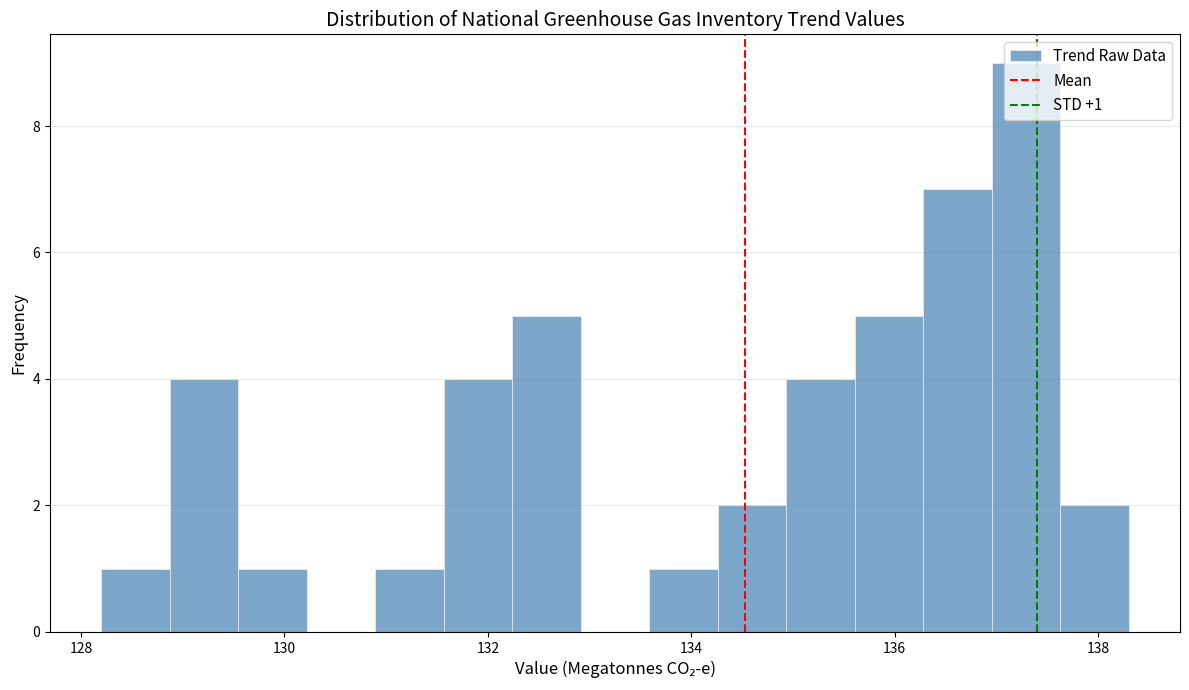

Around what value on the x-axis is the tallest bar? Give the approximate position of its centre, as read against the axis.

137.2